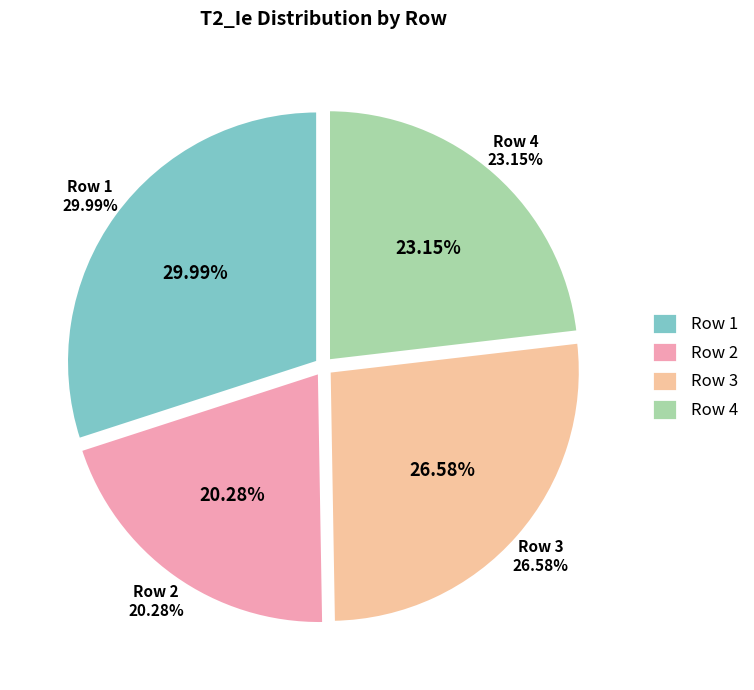

Does Row 3 account for over 50% of the chart?

No